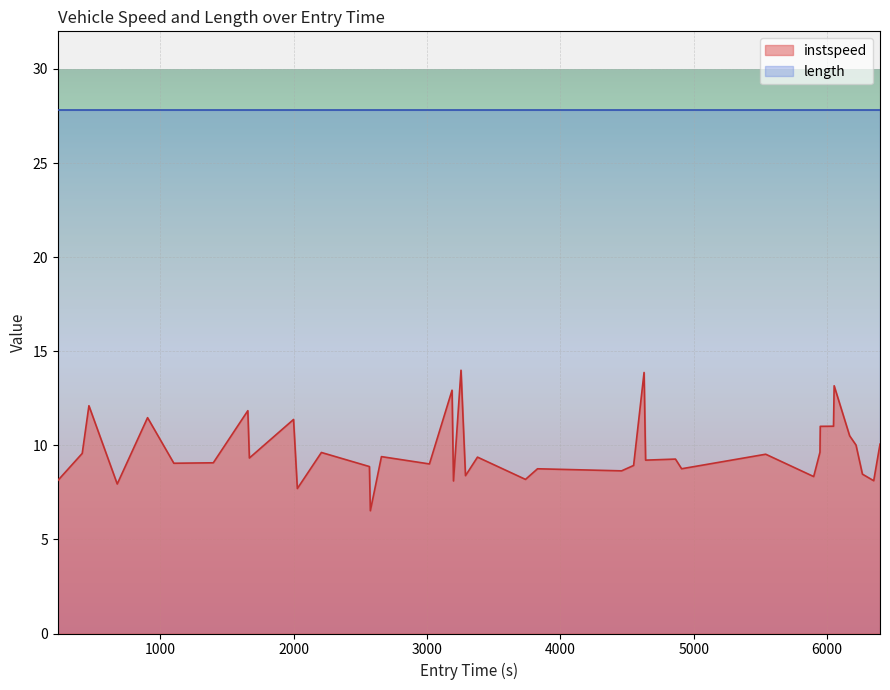

True or false: there are more than 1 points higher than both neighbors.

True